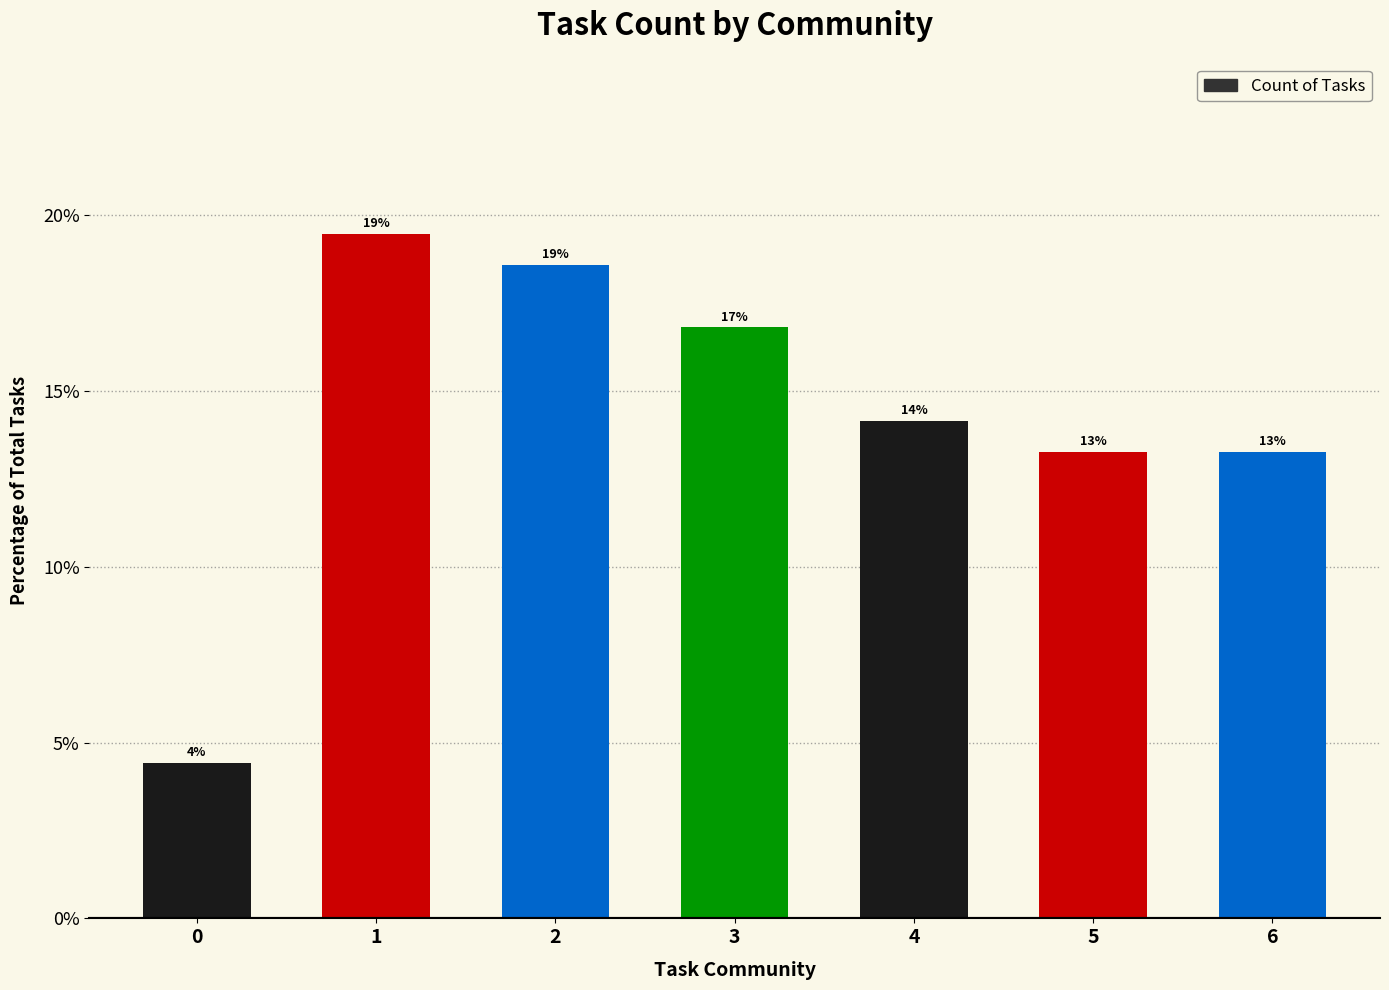

Are the bars horizontal?

No